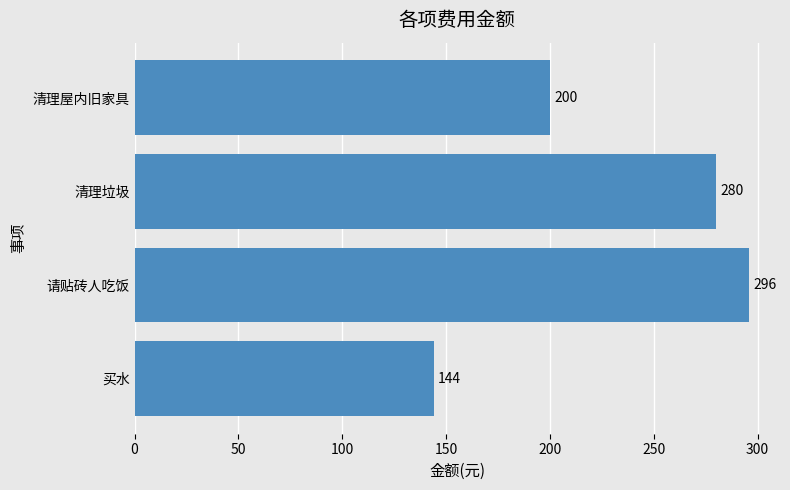

How many values are between 200 and 296?

3